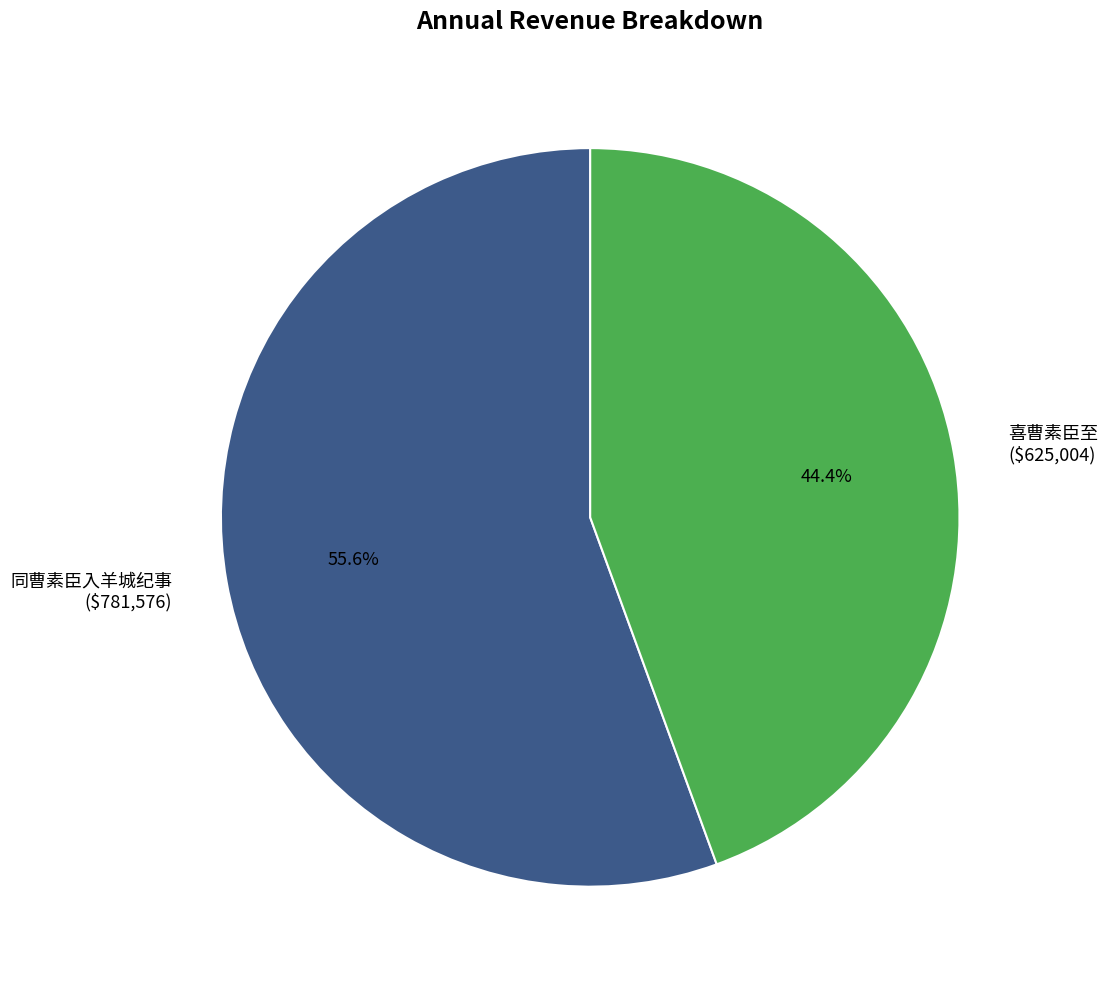

To the nearest percent, what is the combined percentage of 喜曹素臣至 and 同曹素臣入羊城纪事?

100%